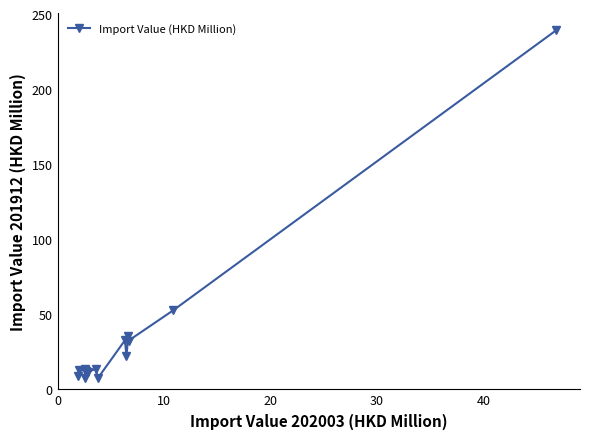

What is the difference between the maximum and minimum values?

231.8